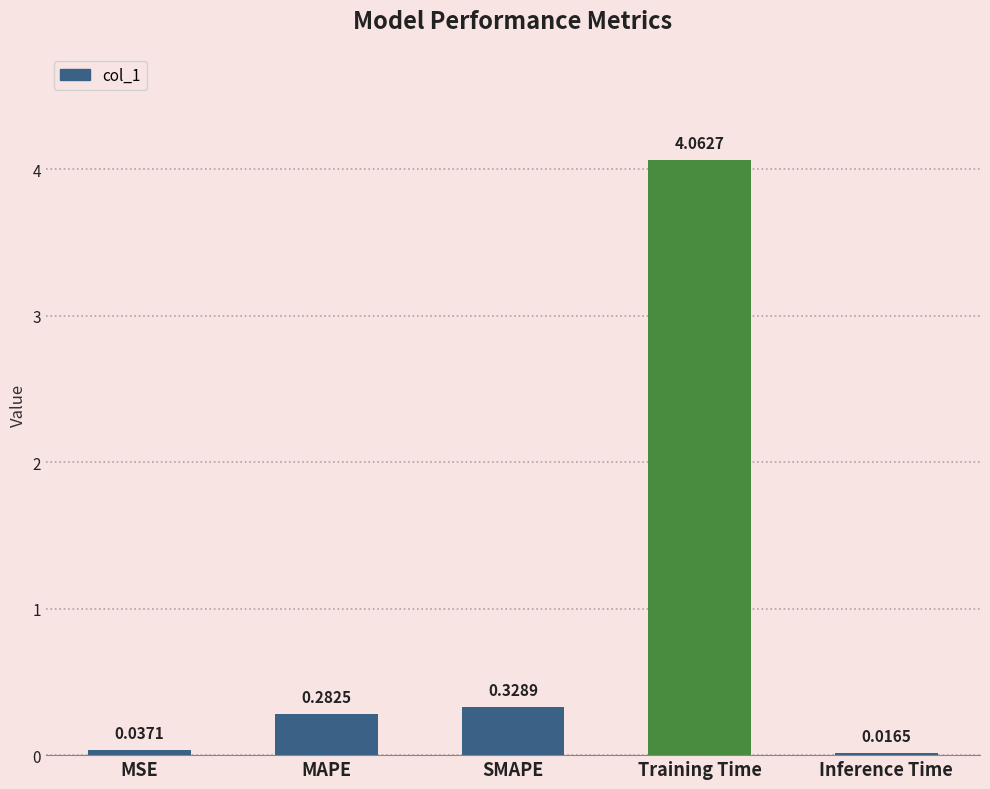

What position from the left is Training Time?

4